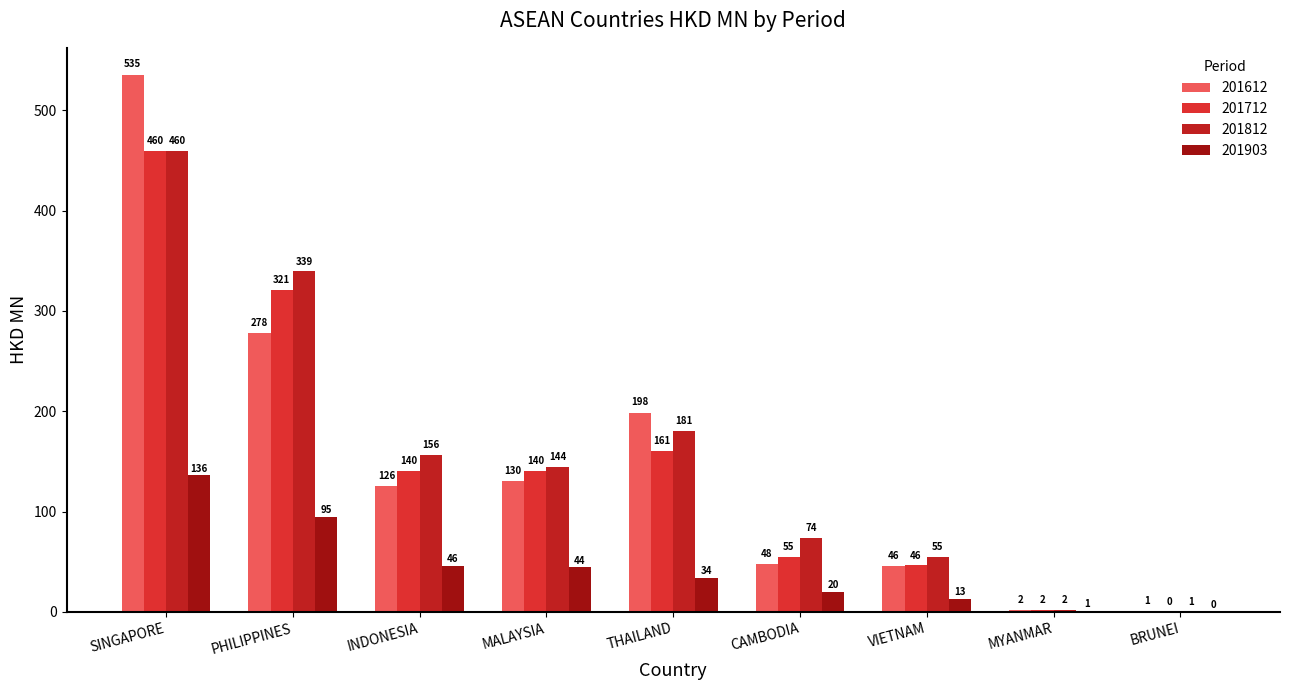

The 201903 series shows 14.3 at INDONESIA. True or false?

False